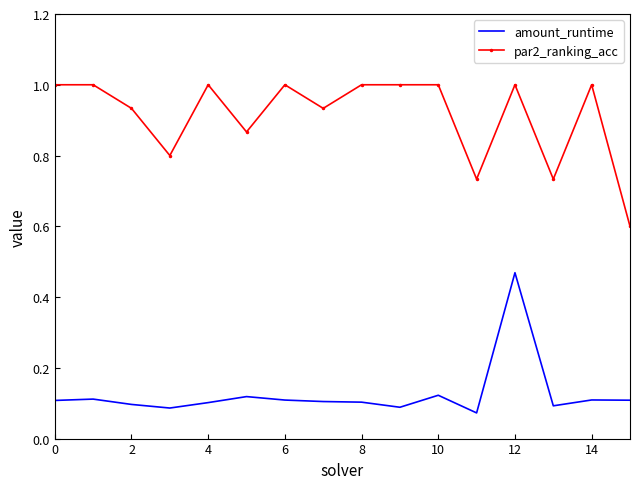

Which series has the largest total across all categories?

par2_ranking_acc